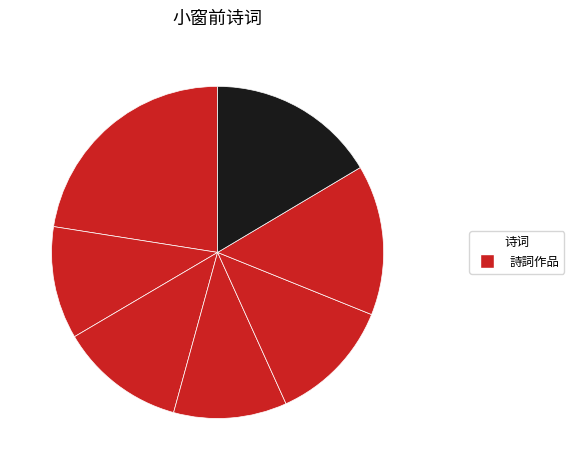

Count the number of slices in the pie.

7